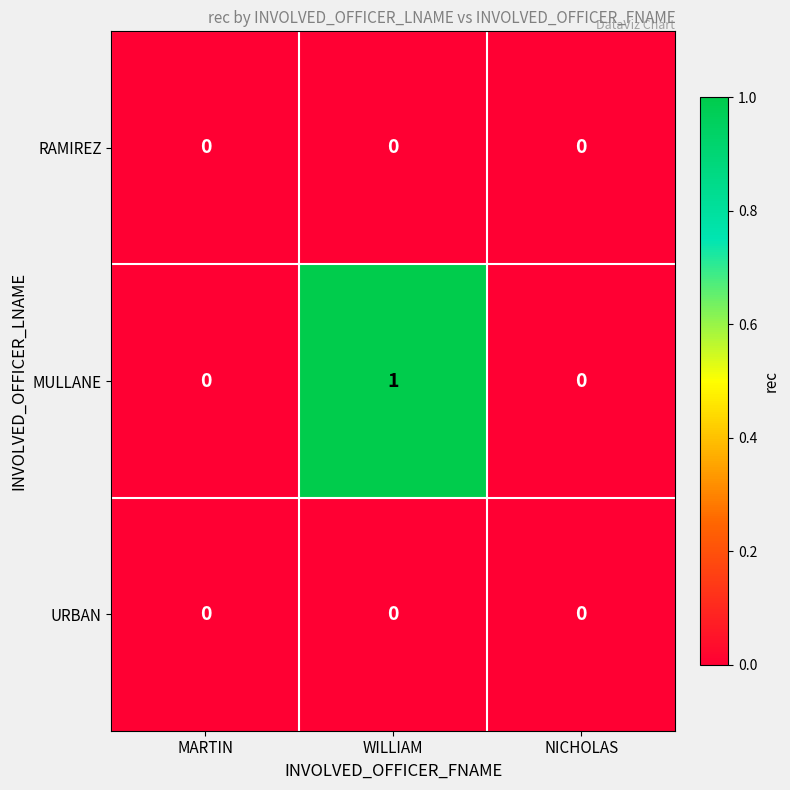

At which category does the chart reach its peak across all series?

WILLIAM